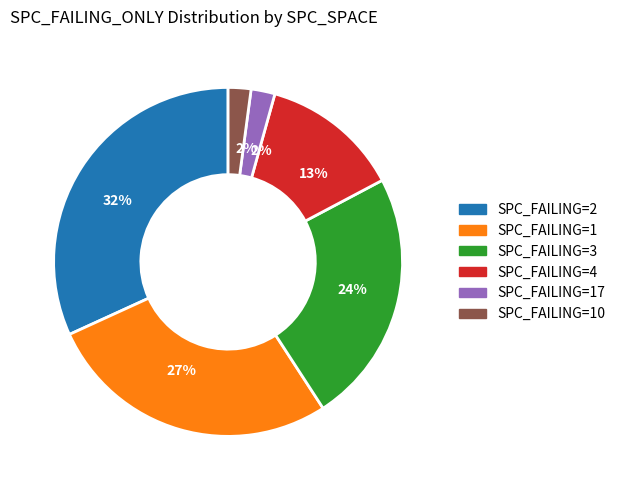

Is there a majority slice in this chart?

No